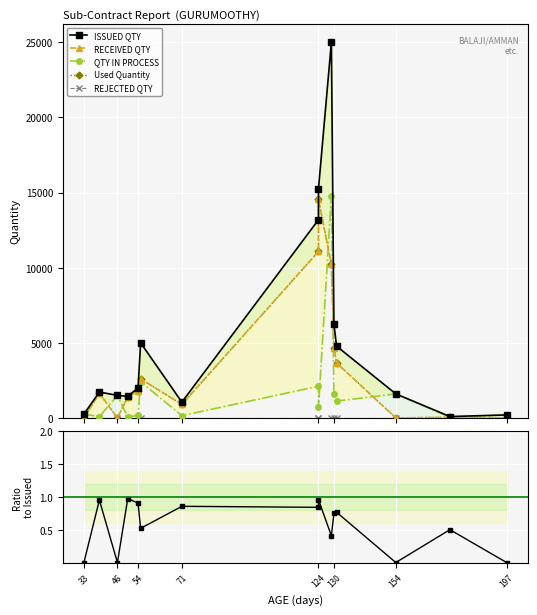

How many lines are shown in the chart?

6